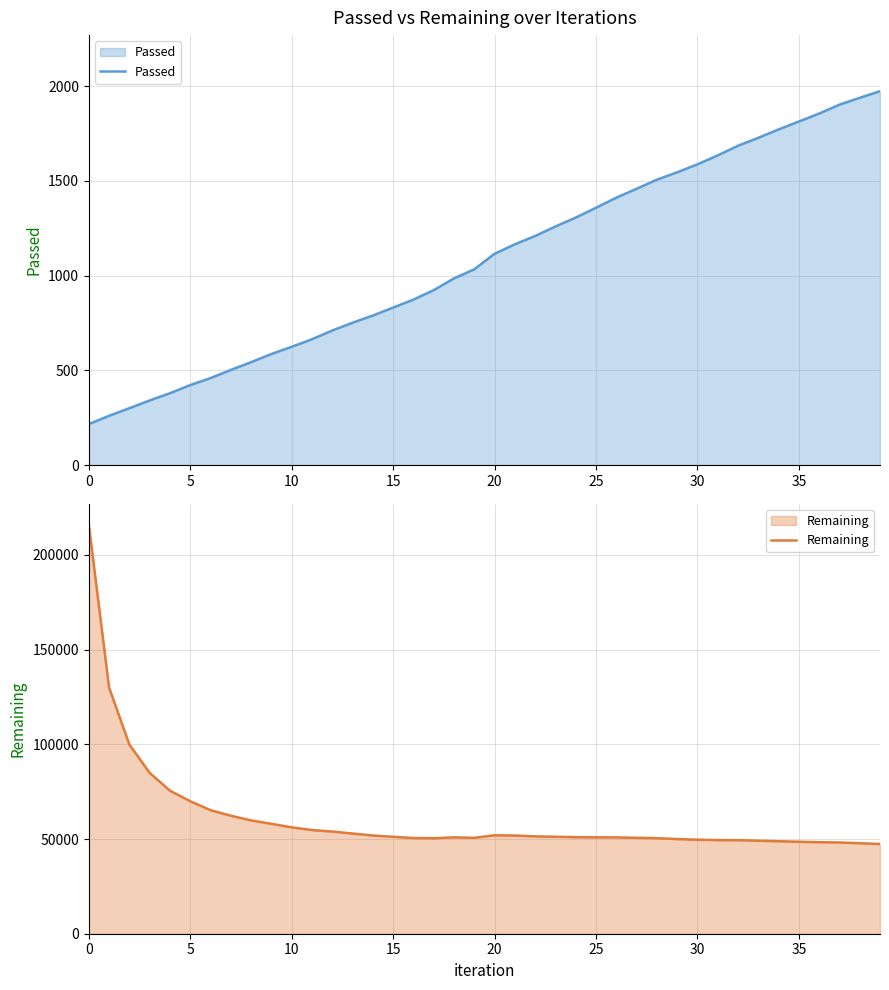

The value of Remaining at 5 is 69980. True or false?

True